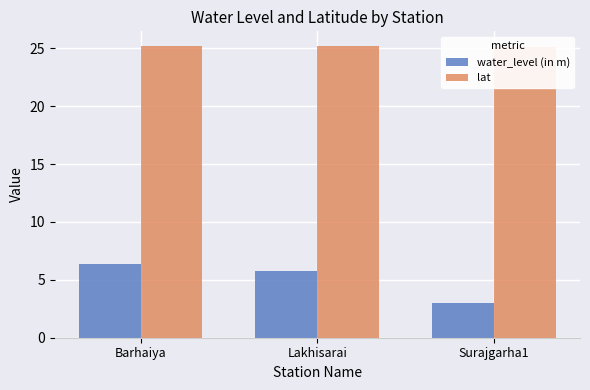

Reading right to left, transcribe all the data shown in this chart.

water_level (in m): 3.0	5.8	6.4
lat: 25.1	25.2	25.2